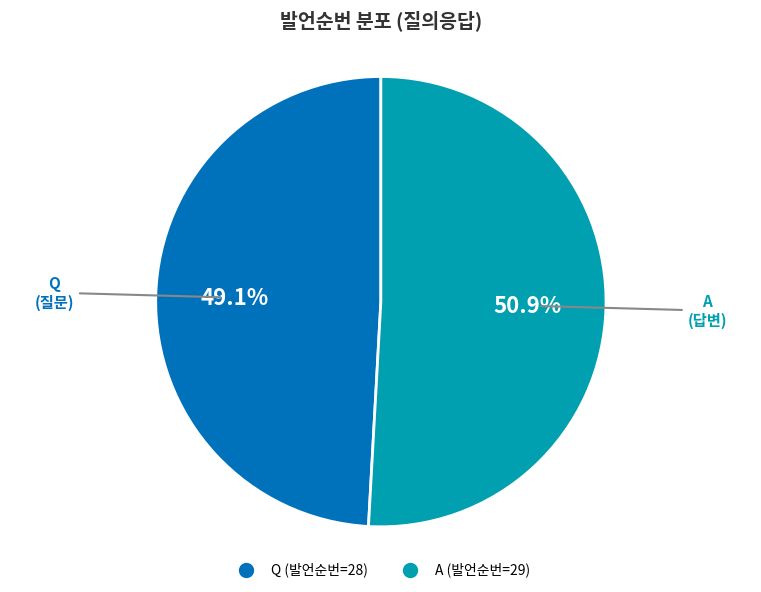

Count the number of slices in the pie.

2